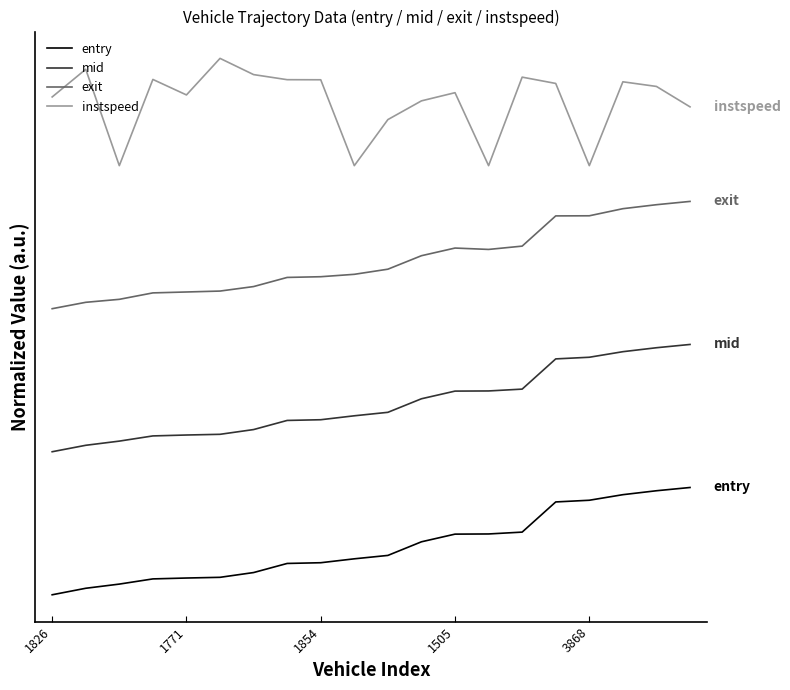

Which series has the widest spread of values?

entry